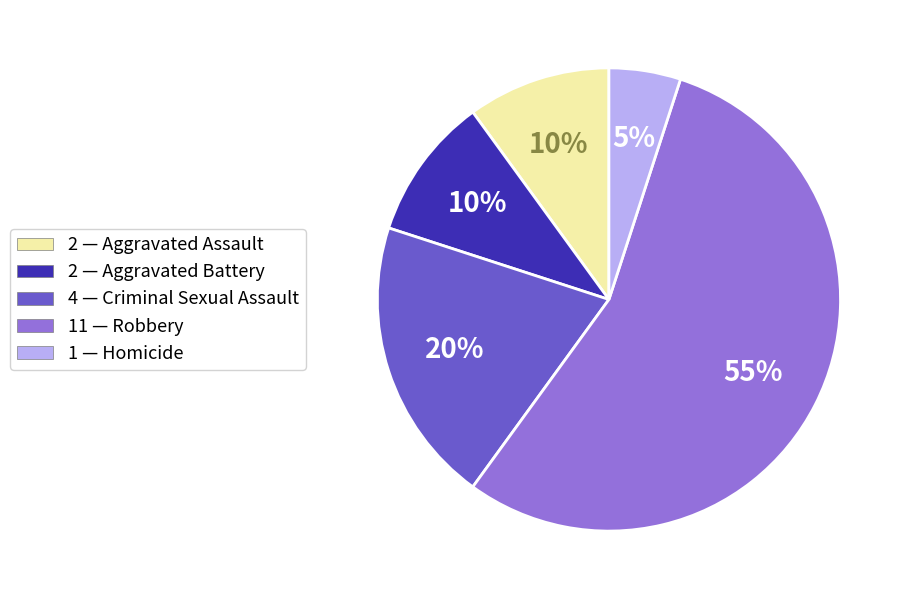

The 4 — Criminal Sexual Assault slice represents 31% of the pie. True or false?

False